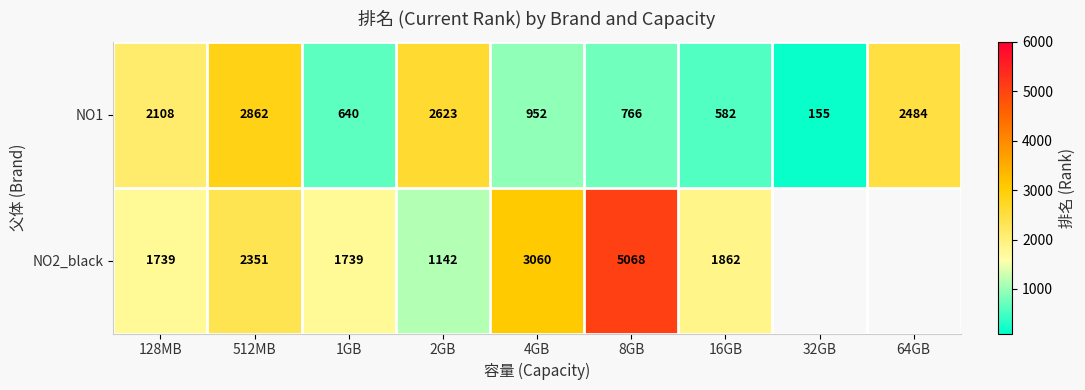

Where does the NO1 series first go above 952?

128MB